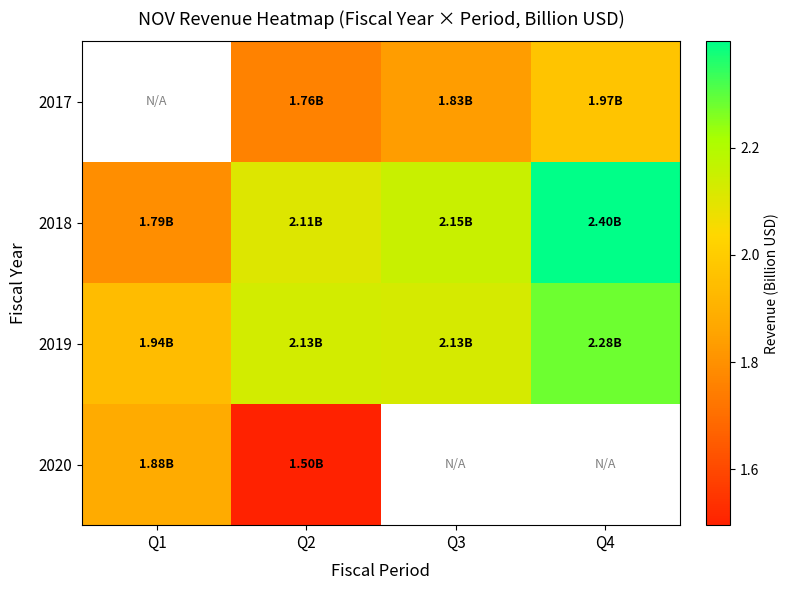

Count the number of data series in this chart.

4